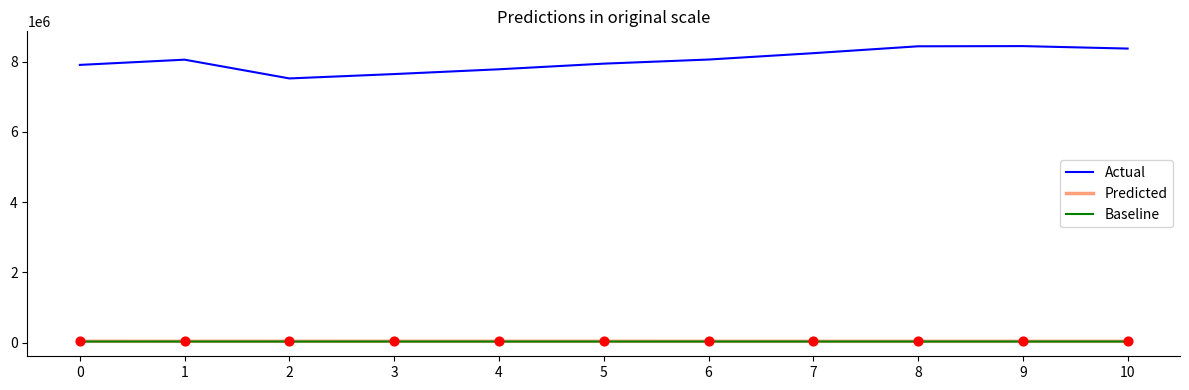

Which series has the largest total across all categories?

Actual